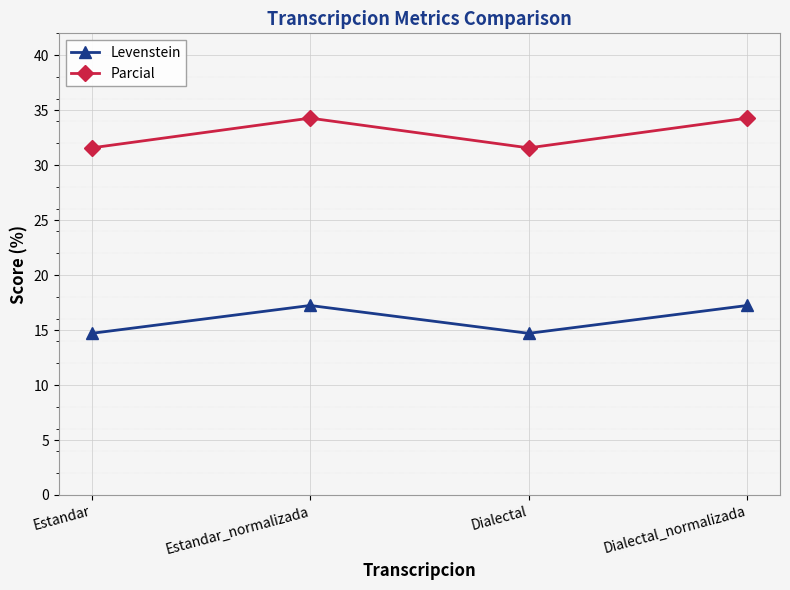

What is the smallest value displayed?

14.7